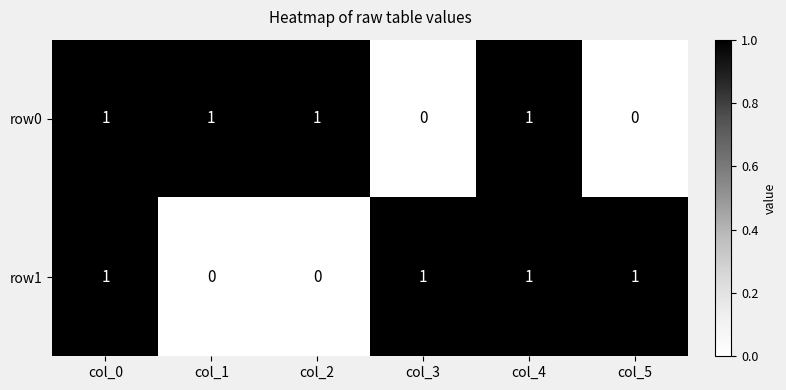

At col_3, list the series in order from largest to smallest.

row1, row0